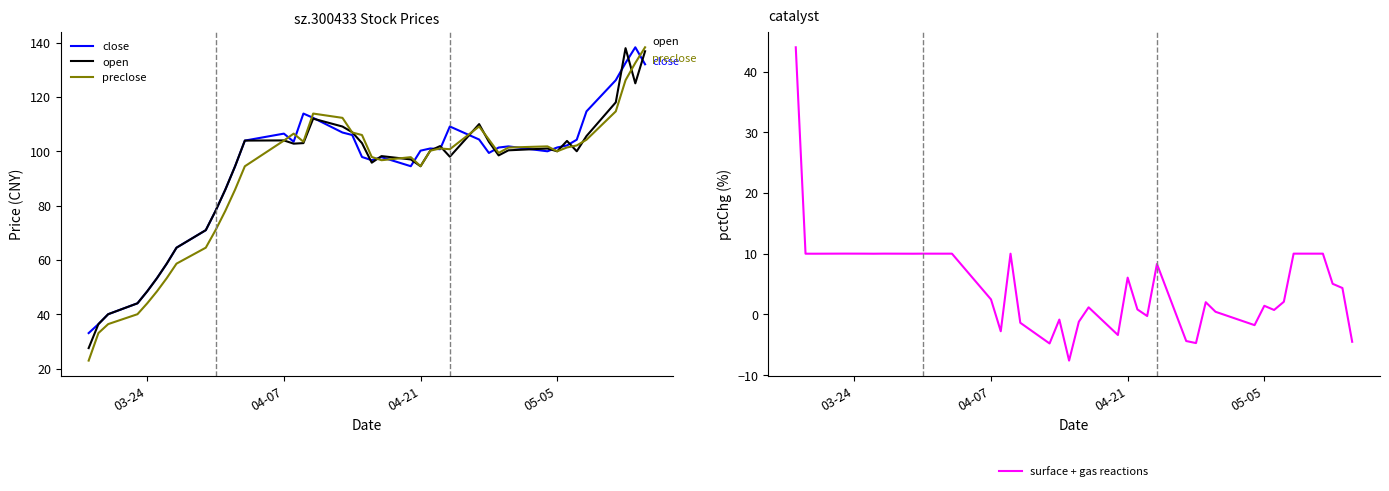

What is the lowest value of the preclose series?

23.0